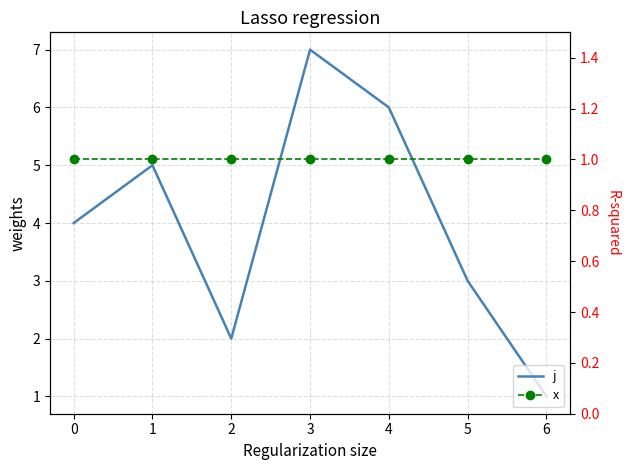

Rank the series at 1 from highest to lowest value.

j, x